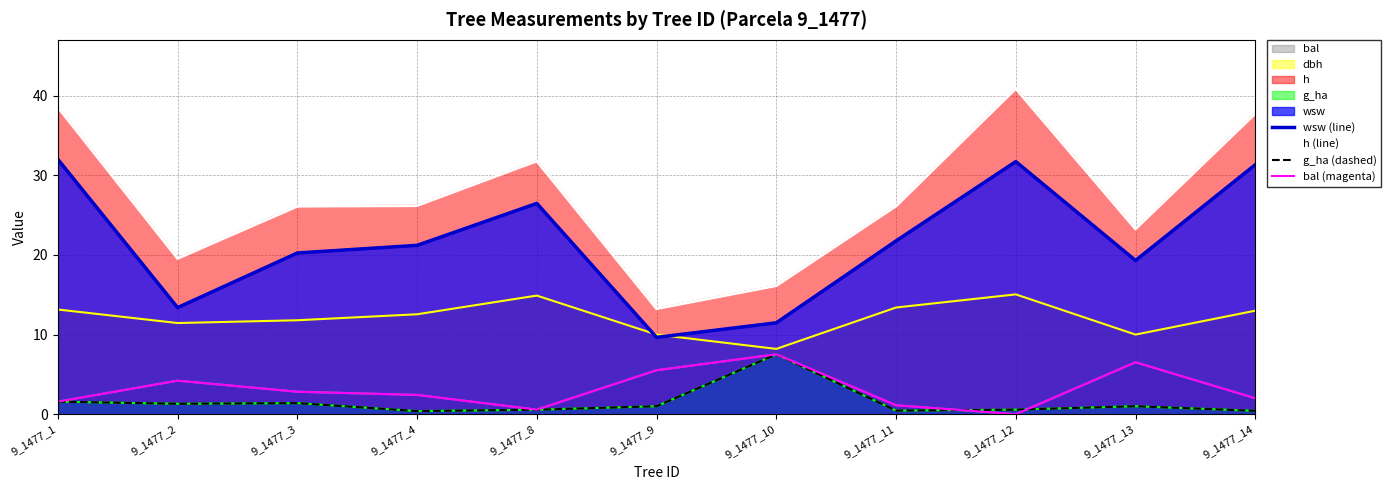

The h (line) series shows 26.1 at 9_1477_11. True or false?

True